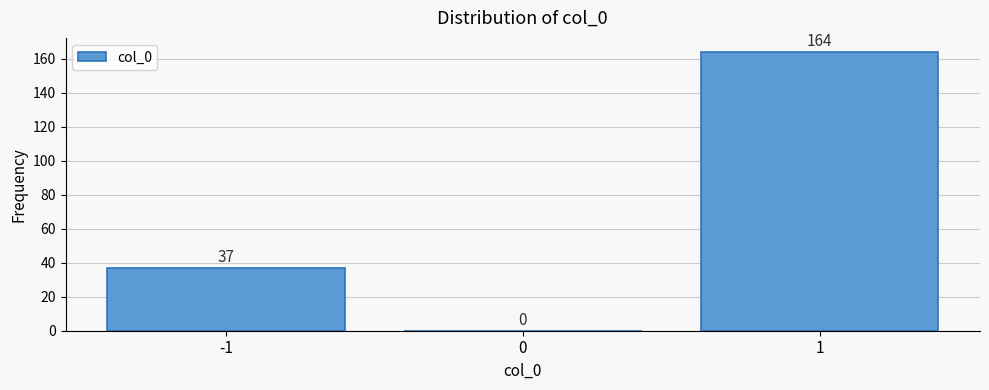

Reading left to right, transcribe this chart: for each bar, give the range it covers on the x-axis and its height.

-1.5 to -0.5: 37
-0.5 to 0.5: 0
0.5 to 1.5: 164